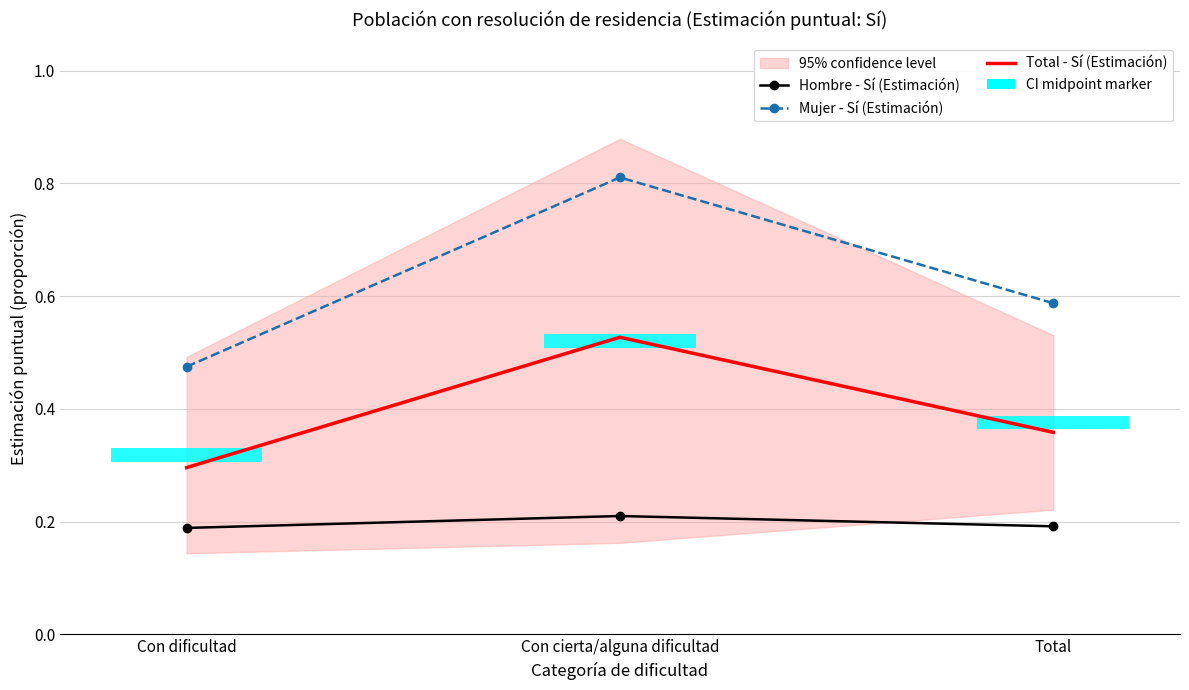

Reading left to right, extract all data points from this chart.

Hombre - Sí (Estimación): Con dificultad=0.2	Con cierta/alguna dificultad=0.2	Total=0.2
Mujer - Sí (Estimación): Con dificultad=0.5	Con cierta/alguna dificultad=0.8	Total=0.6
Total - Sí (Estimación): Con dificultad=0.3	Con cierta/alguna dificultad=0.5	Total=0.4